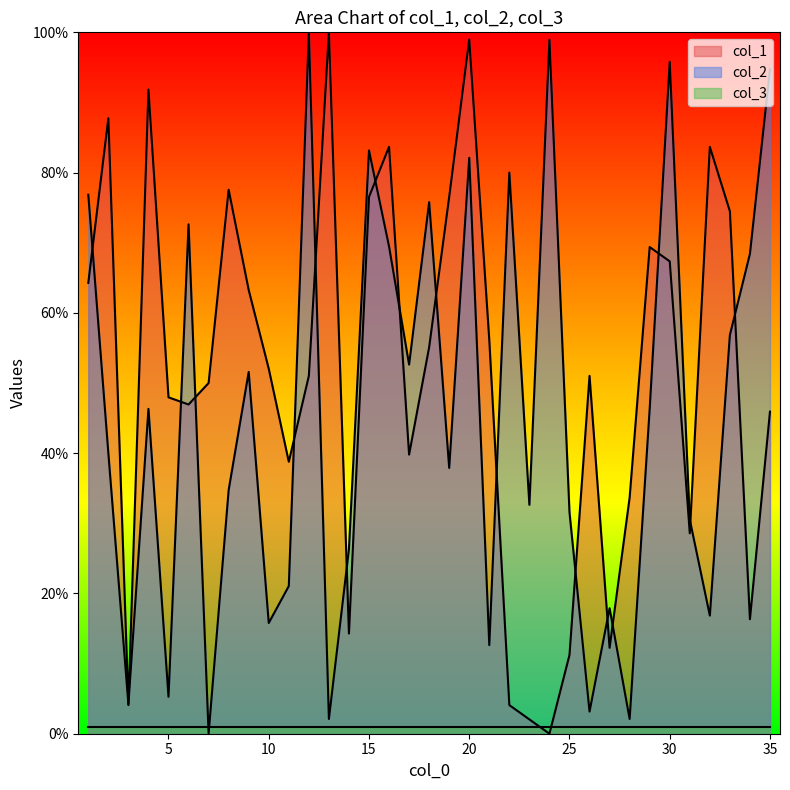

At which category is the sum across all series the highest?

20